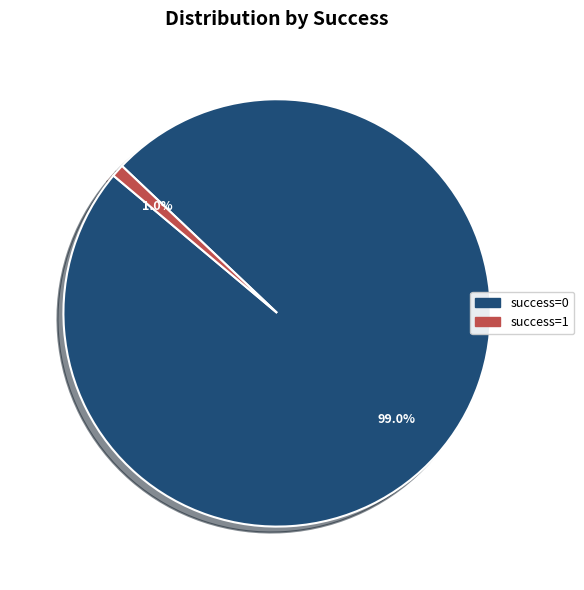

Does any single category account for the majority?

Yes